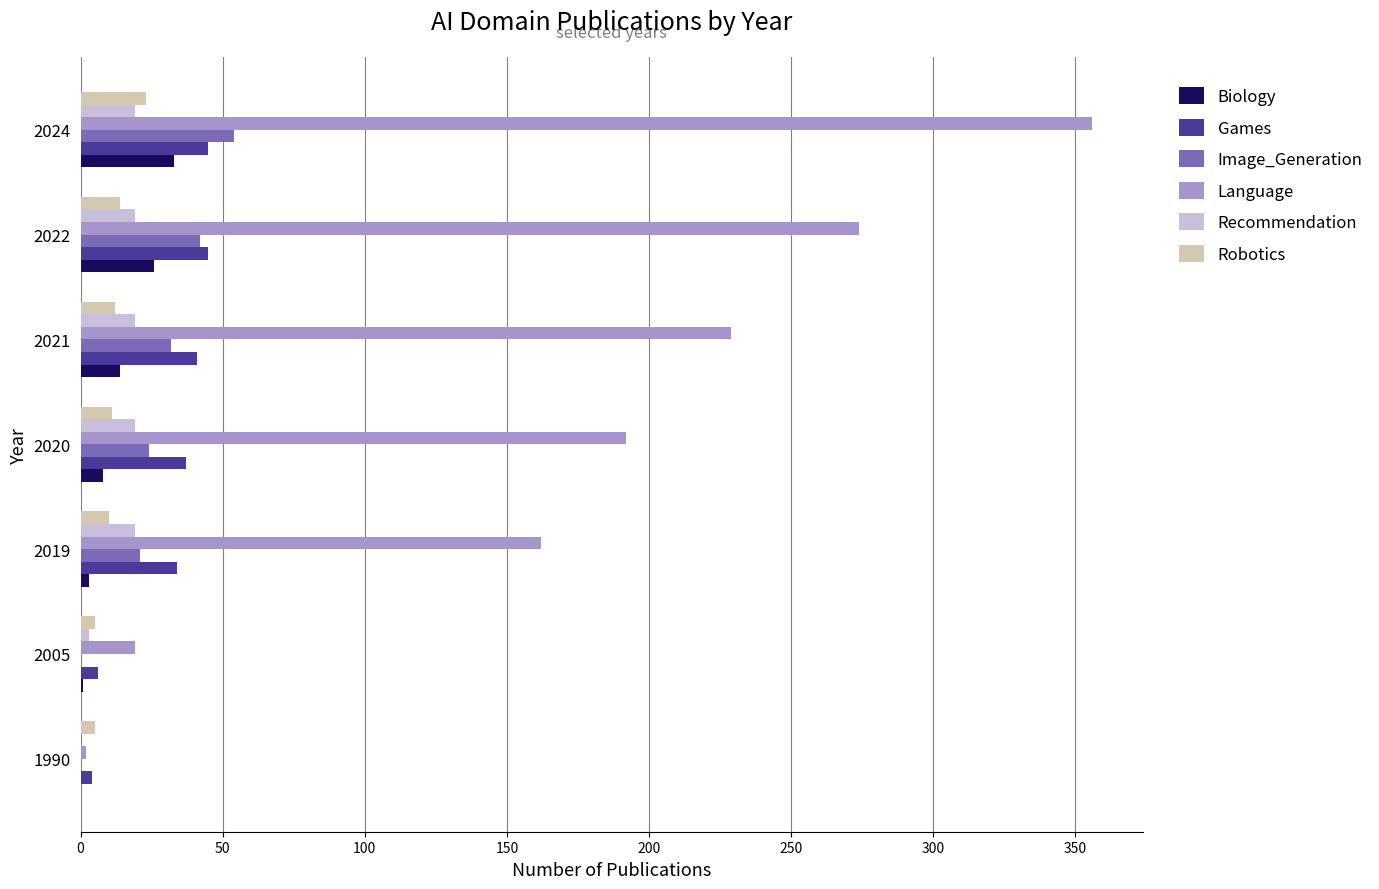

The value of Recommendation at 2021 is 19. True or false?

True